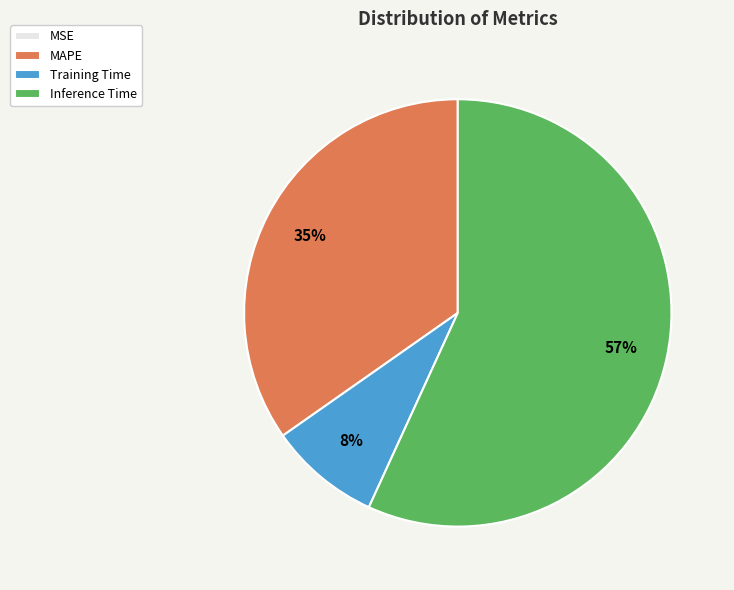

Which has a higher value, MAPE or Inference Time?

Inference Time